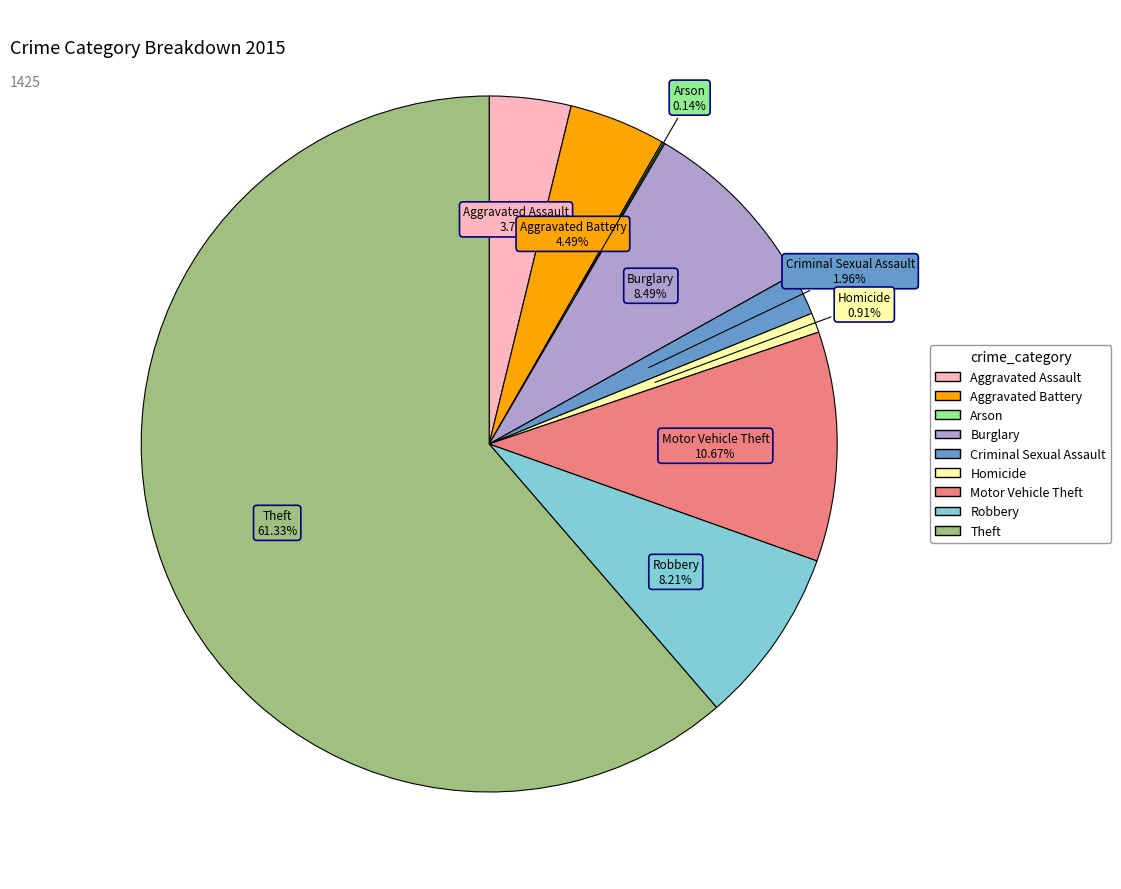

The Burglary slice represents 1% of the pie. True or false?

False